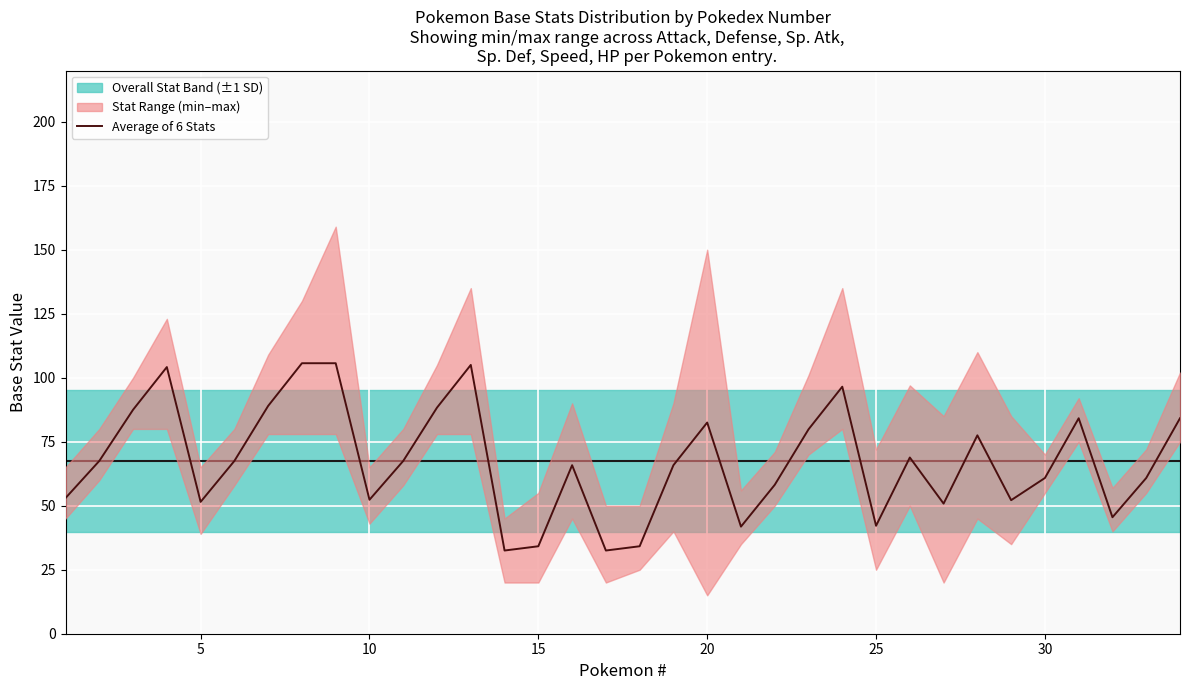

The Average of 6 Stats series shows 26.0 at 10. True or false?

False